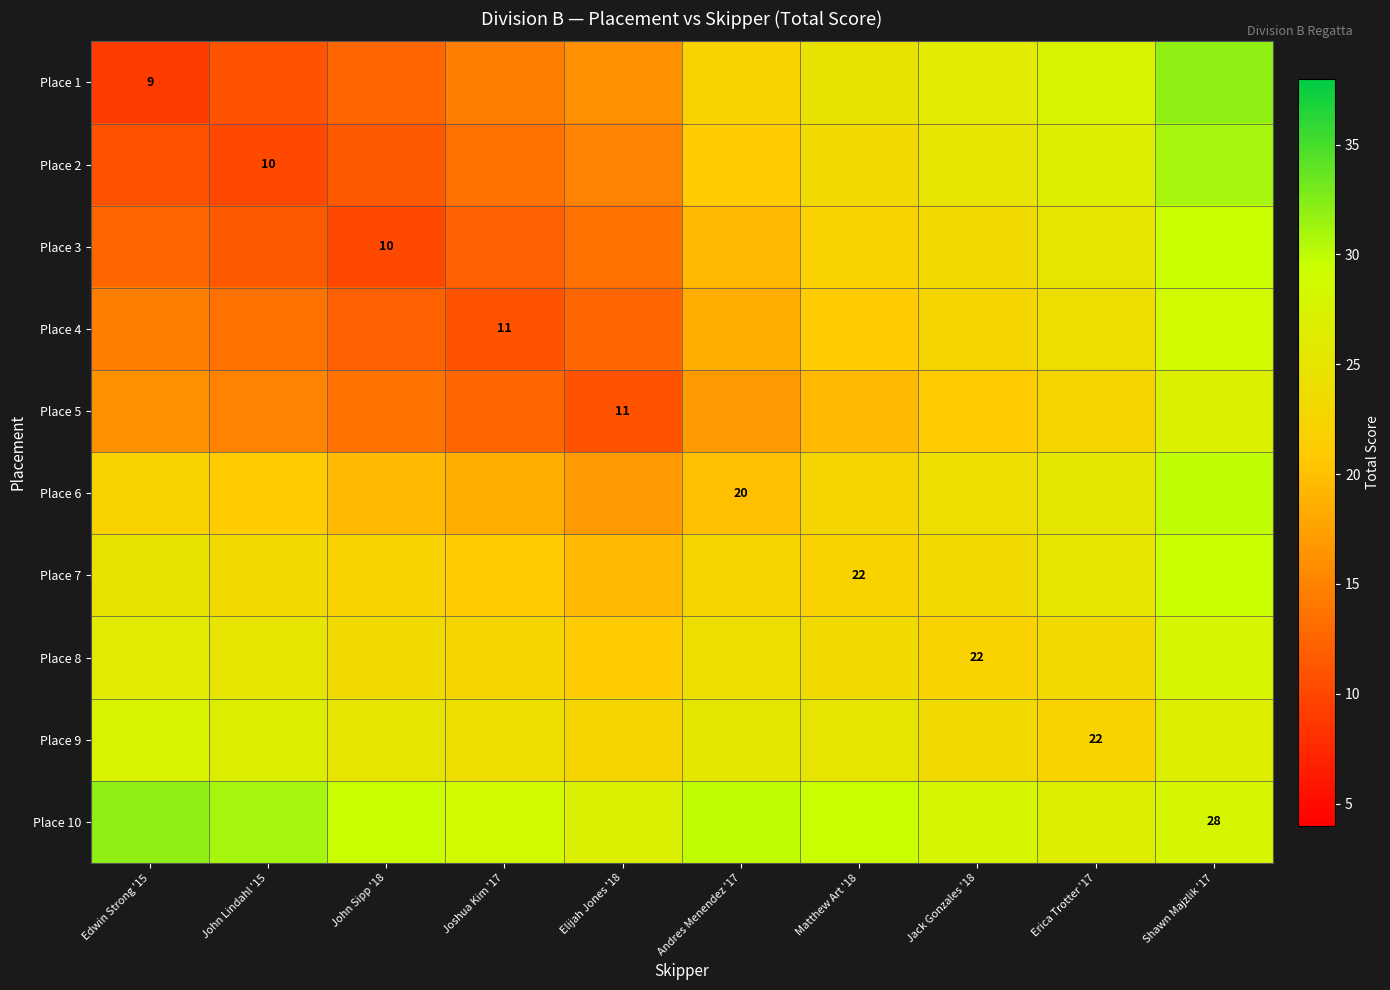

The value of Place 10 at Shawn Majzlik '17 is 39.2. True or false?

False